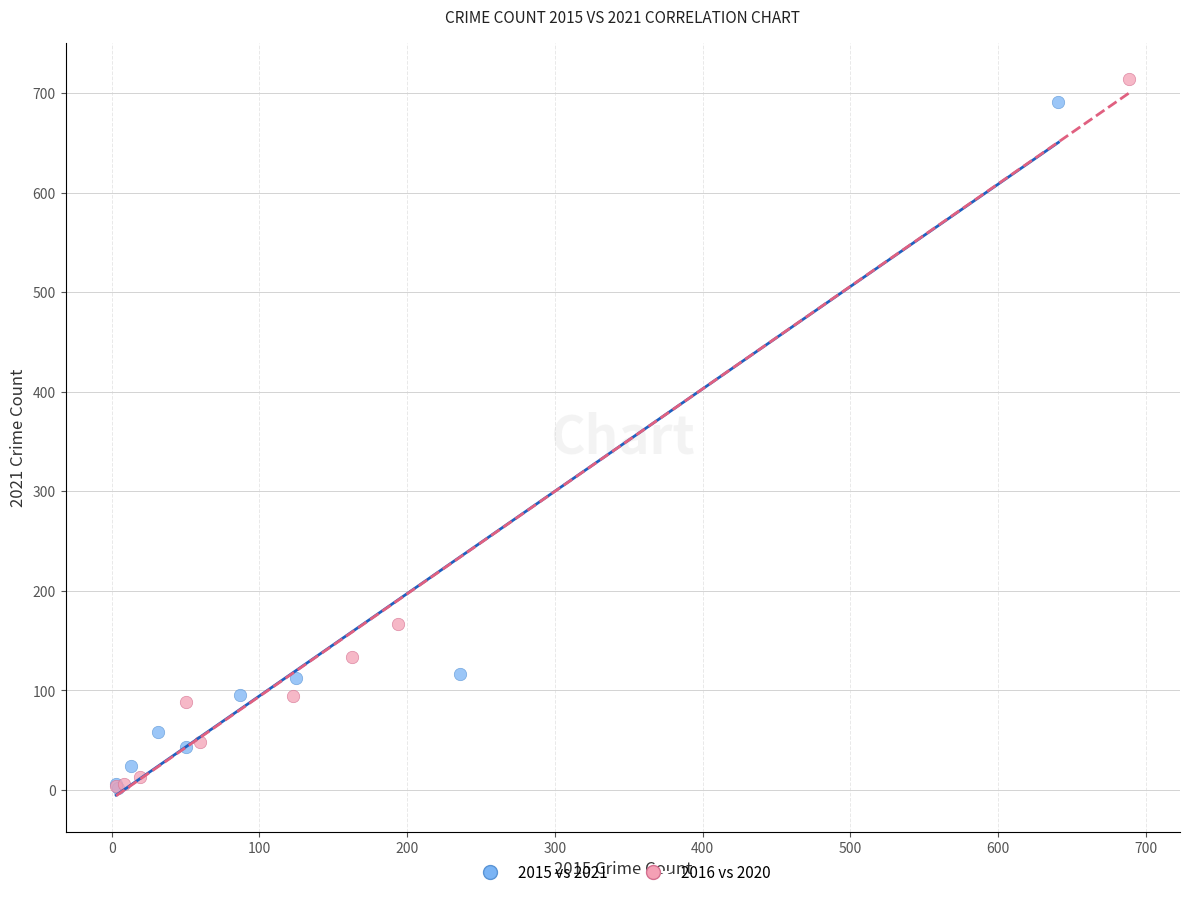

Which series reaches the maximum Y coordinate?

2016 vs 2020